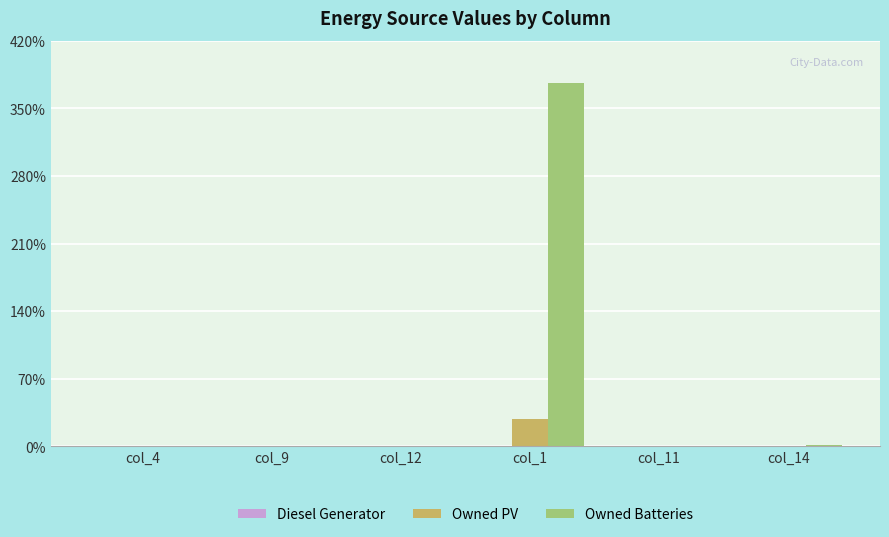

What is the sum of all Owned Batteries values?

377